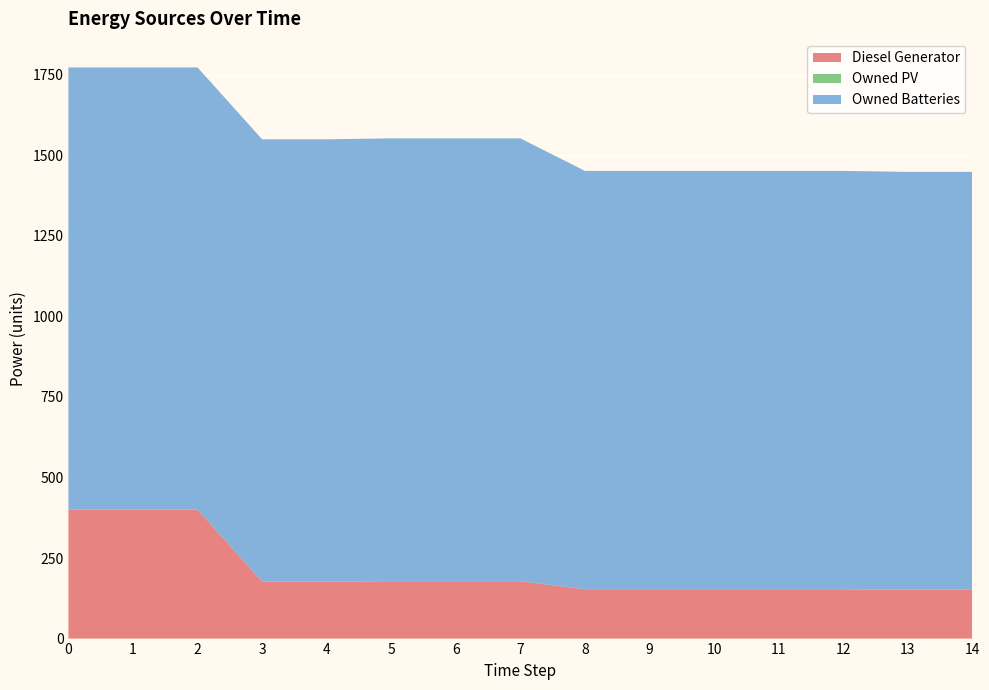

Reading left to right, extract all data points from this chart.

Diesel Generator: 400	400	400	177	177	178	178	178	153	153	153	153	153	152	152
Owned PV: 0	0	0	0	0	0	0	0	0	0	0	0	0	0	0
Owned Batteries: 1372	1372	1372	1372	1372	1374	1374	1374	1298	1298	1298	1298	1298	1296	1296